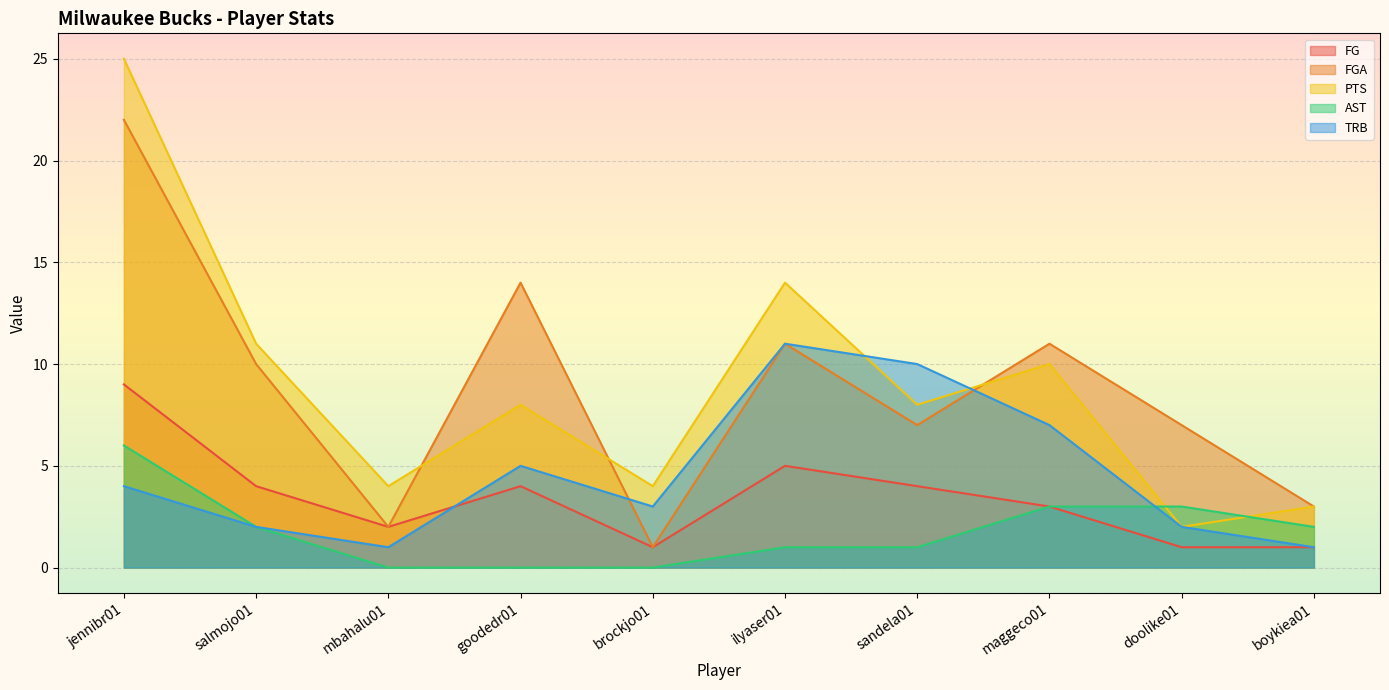

Reading left to right, what are all the values shown in this chart?

FG: 9	4	2	4	1	5	4	3	1	1
FGA: 22	10	2	14	1	11	7	11	7	3
PTS: 25	11	4	8	4	14	8	10	2	3
AST: 6	2	0	0	0	1	1	3	3	2
TRB: 4	2	1	5	3	11	10	7	2	1